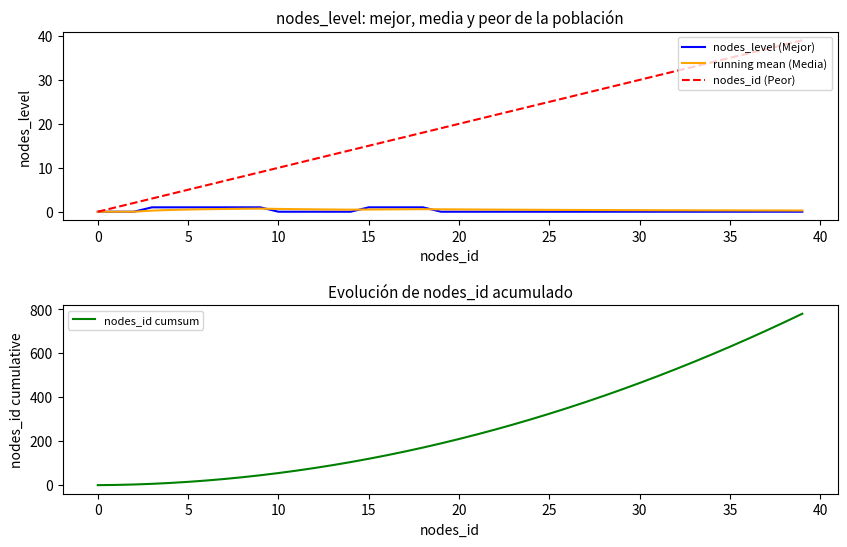

True or false: running mean (Media) and nodes_id (Peor) cross at least once.

False